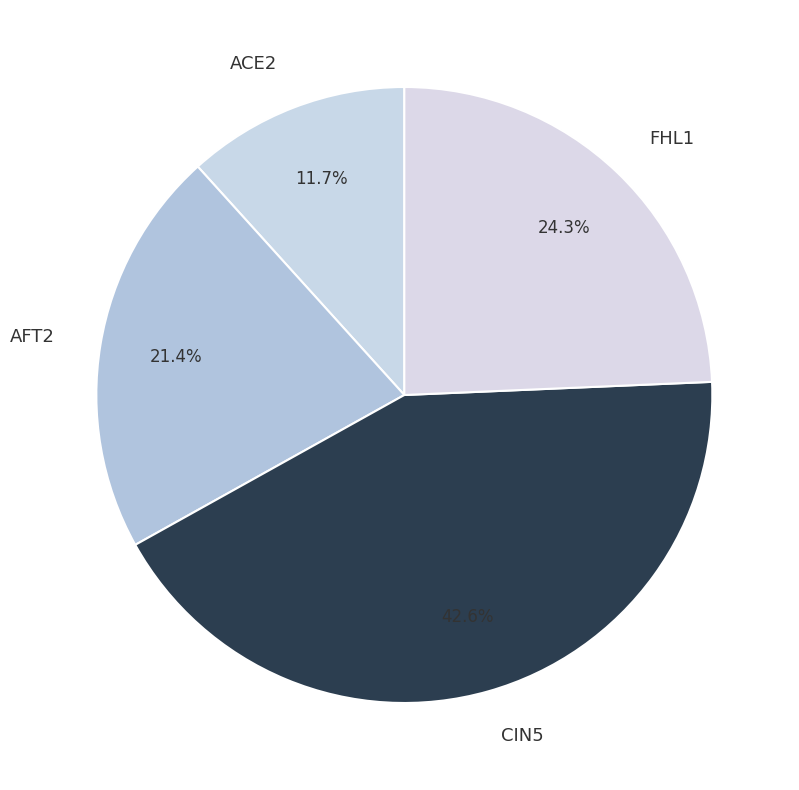

To the nearest percent, what is the difference between the CIN5 and AFT2 slice percentages?

21%